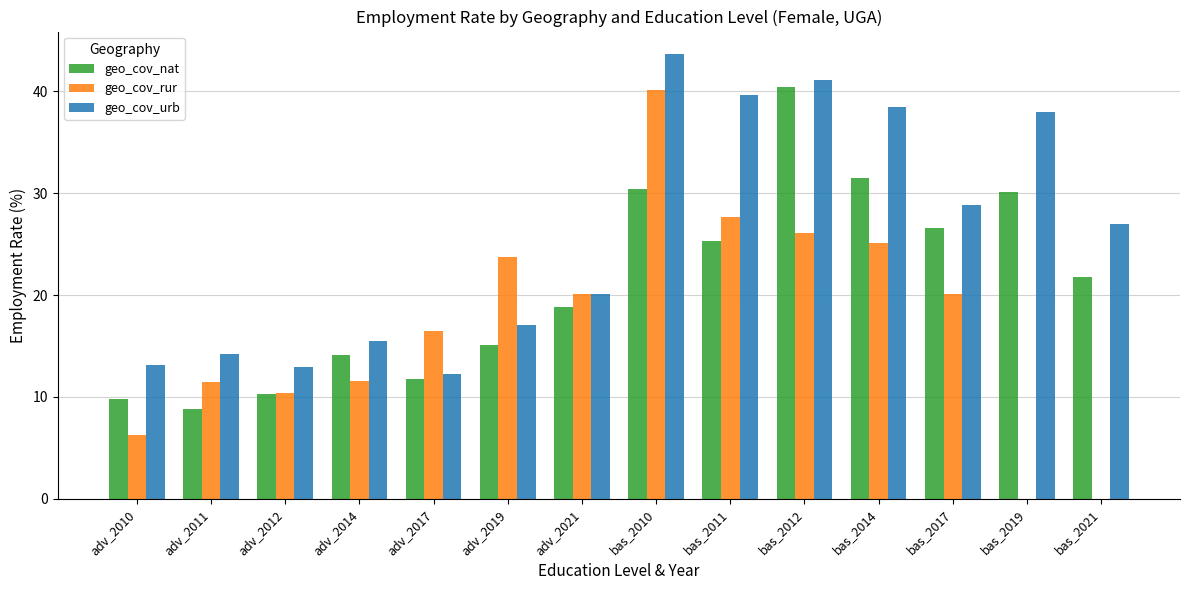

At which category is the sum across all series the highest?

bas_2010